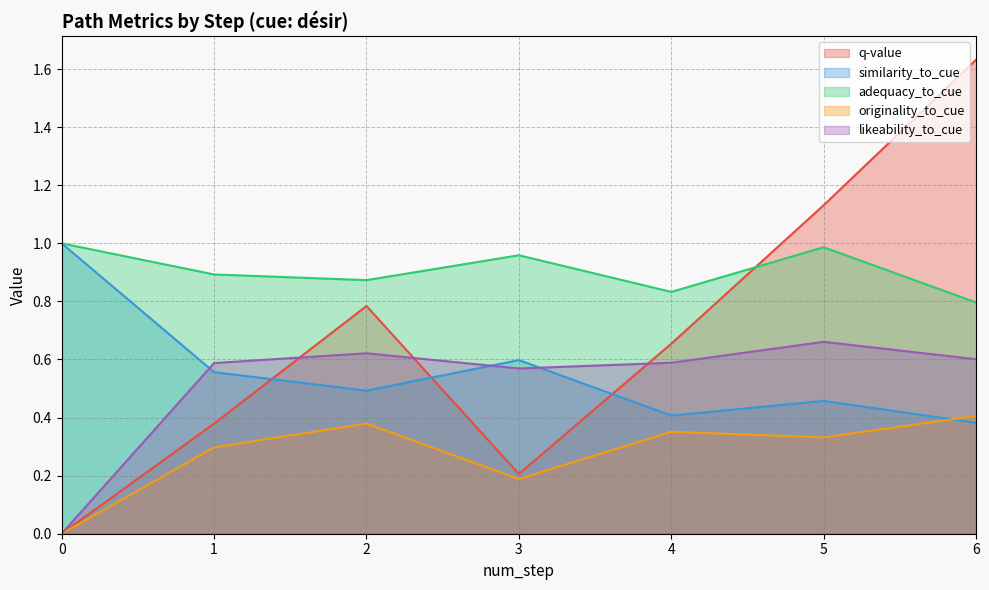

After their last crossing, which series has the higher values: adequacy_to_cue or q-value?

q-value